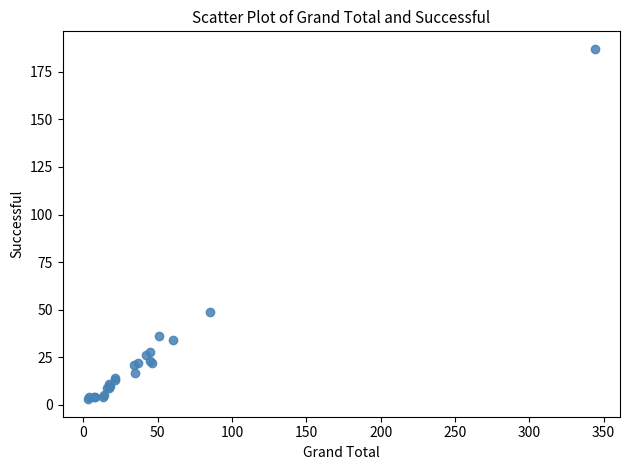

What Y value in the scatter plot is closest to 95?

49